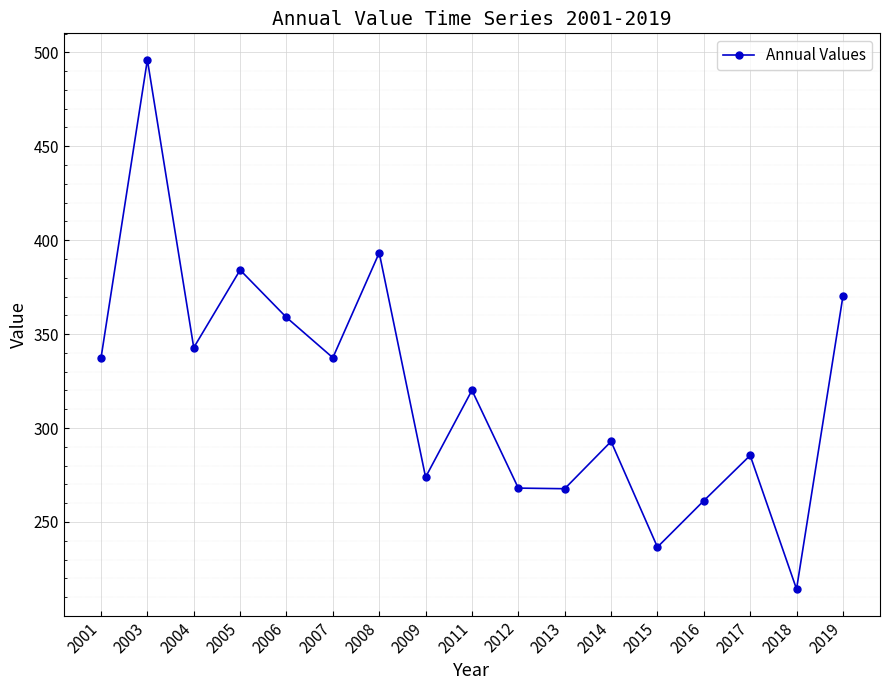

The value at 2019 is 514.2. True or false?

False